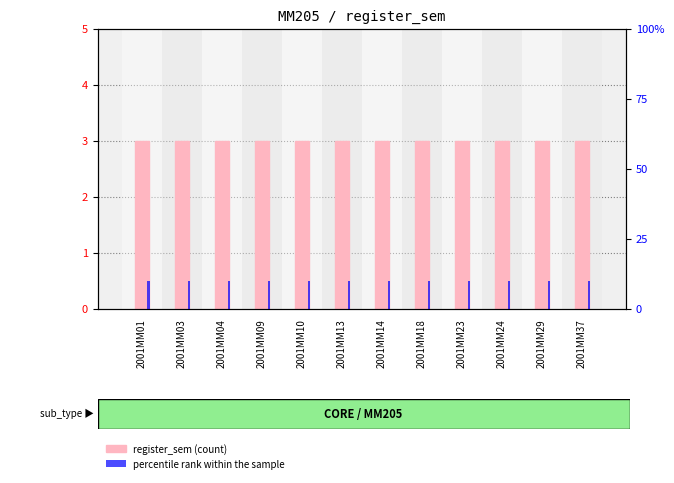

Rank the series by their maximum value, from highest to lowest.

percentile rank within the sample, register_sem